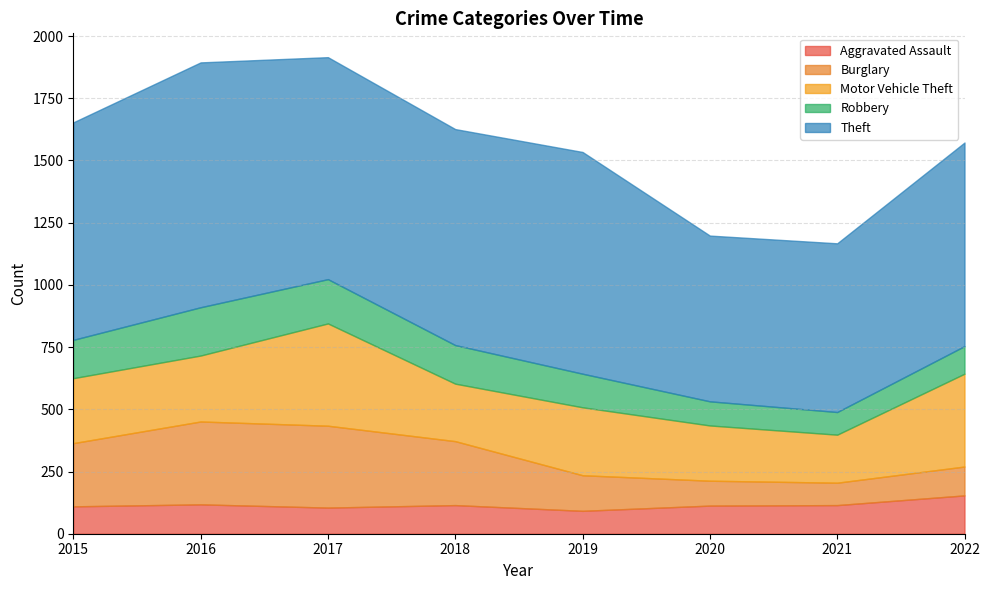

True or false: Robbery has more than 1 interior local peaks.

False